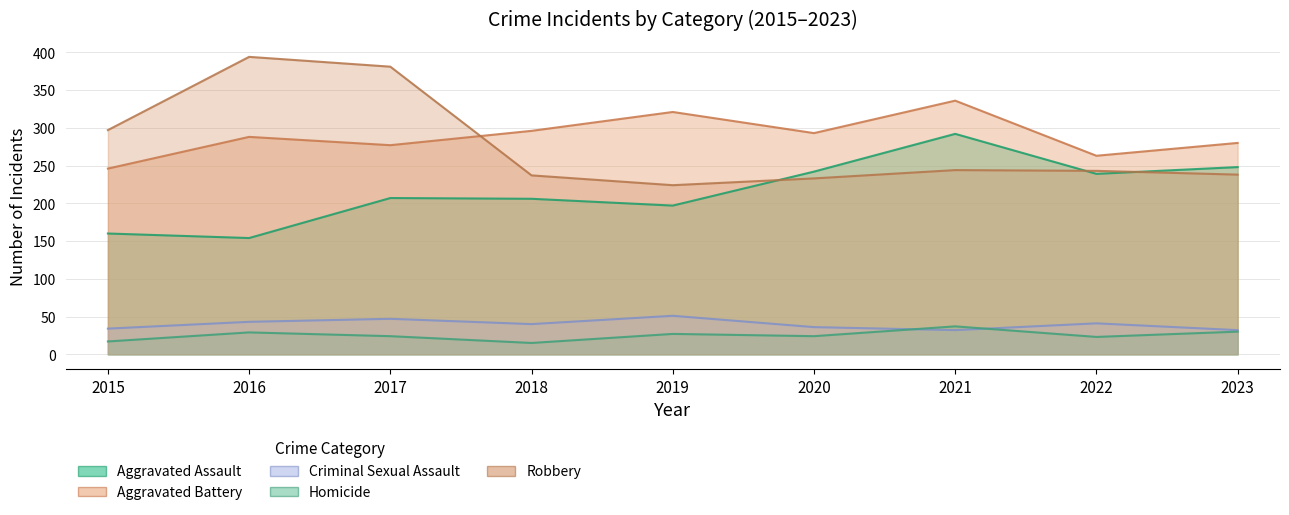

The value of Robbery at 2021 is 244. True or false?

True